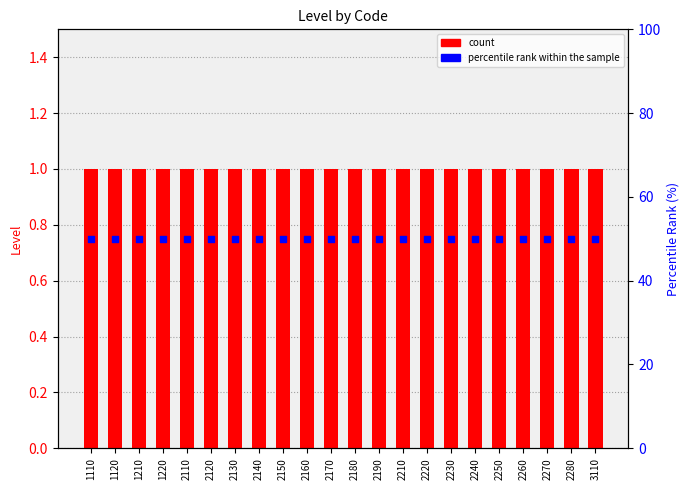

Which series reaches the minimum Y coordinate?

Level